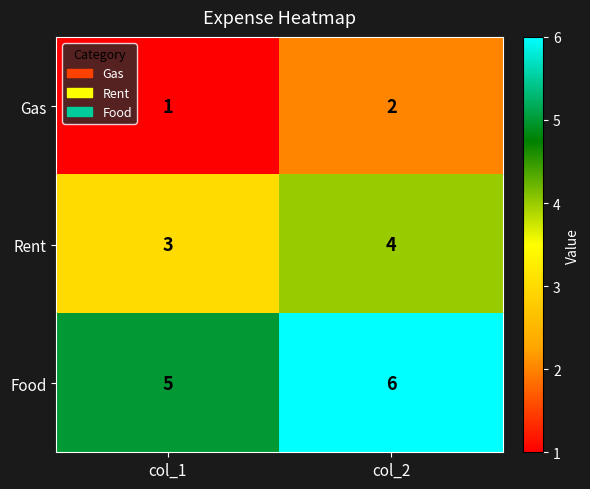

What is the average value of the Rent series?

4